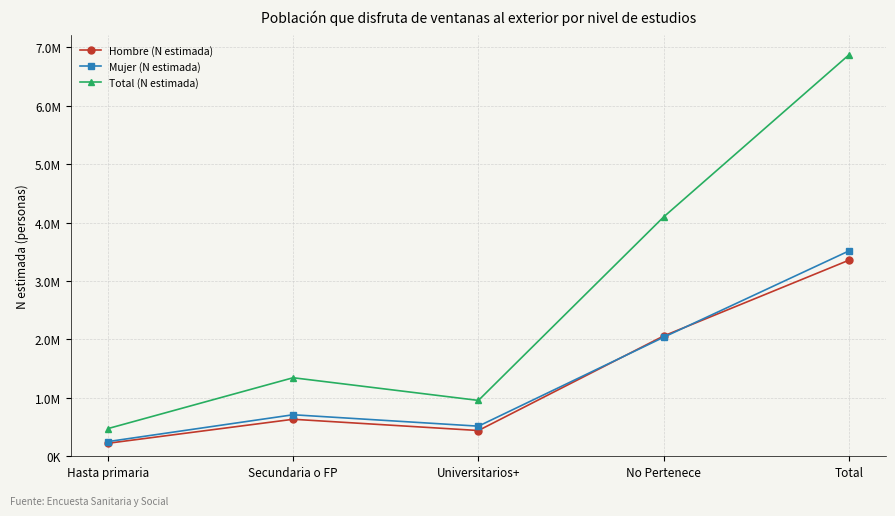

True or false: Total (N estimada) has a value of 543439 at Secundaria o FP.

False